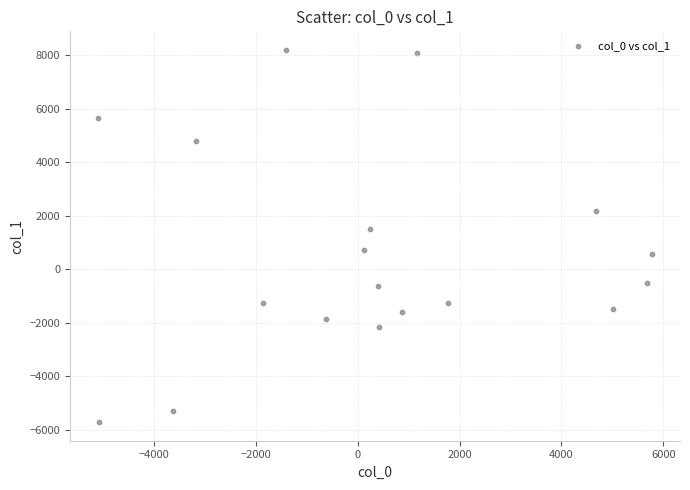

What Y value in the scatter plot is closest to 1237?

1483.2